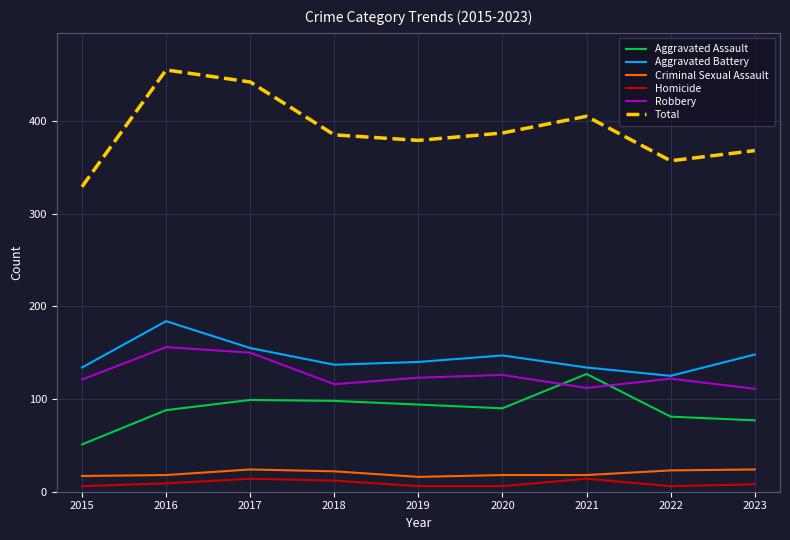

What is the maximum value shown in the chart?

455